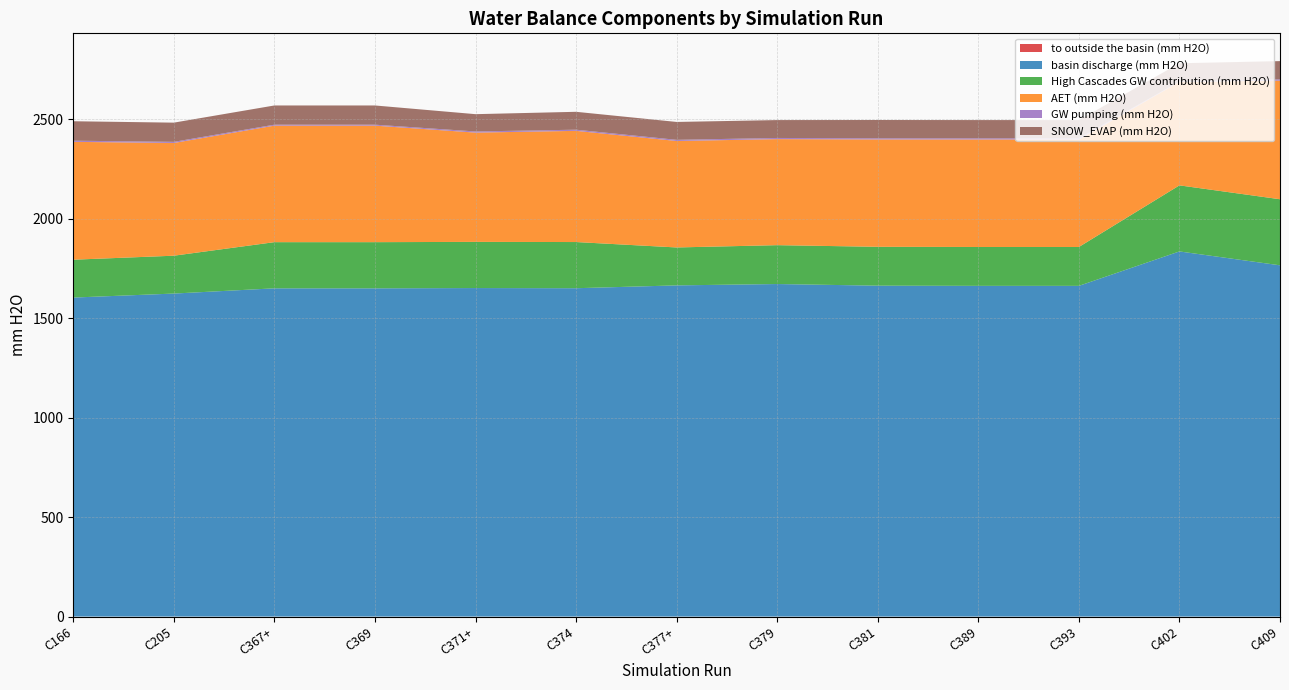

Reading left to right, list all the values displayed in this chart.

to outside the basin (mm H2O): C166=0.0	C205=0.0	C367+=0.0	C369=0.0	C371+=0.0	C374=0.0	C377+=0.0	C379=0.0	C381=0.0	C389=0.0	C393=0.0	C402=0.0	C409=0.0
basin discharge (mm H2O): C166=1604.4	C205=1624.5	C367+=1650.9	C369=1650.9	C371+=1652.3	C374=1651.4	C377+=1665.7	C379=1672.5	C381=1664.2	C389=1663.3	C393=1663.3	C402=1836.4	C409=1766.6
High Cascades GW contribution (mm H2O): C166=190.4	C205=190.4	C367+=232.2	C369=232.2	C371+=232.2	C374=232.2	C377+=190.8	C379=195.5	C381=195.5	C389=195.5	C393=195.5	C402=332.3	C409=332.3
AET (mm H2O): C166=592.7	C205=566.9	C367+=586.0	C369=586.0	C371+=549.6	C374=559.2	C377+=535.5	C379=533.3	C381=539.9	C389=540.7	C393=540.7	C402=520.6	C409=596.6
GW pumping (mm H2O): C166=5.8	C205=5.7	C367+=4.8	C369=4.8	C371+=5.8	C374=5.9	C377+=5.8	C379=5.8	C381=5.8	C389=5.8	C393=5.8	C402=1.6	C409=6.4
SNOW_EVAP (mm H2O): C166=97.8	C205=96.6	C367+=96.6	C369=96.6	C371+=87.0	C374=90.0	C377+=90.0	C379=90.0	C381=92.0	C389=91.8	C393=91.8	C402=91.8	C409=91.8